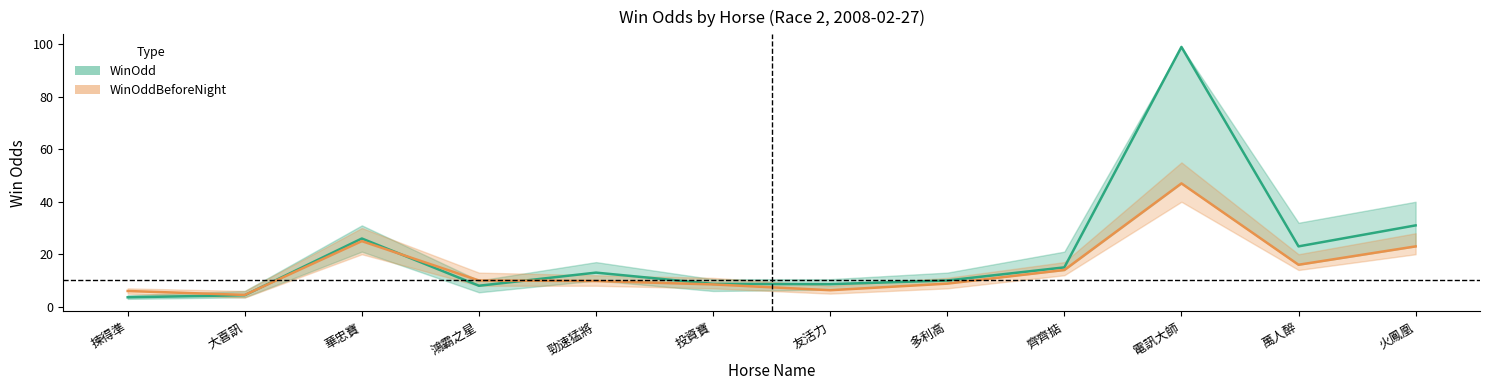

After their last crossing, which series has the higher values: WinOdd or WinOddBeforeNight?

WinOdd